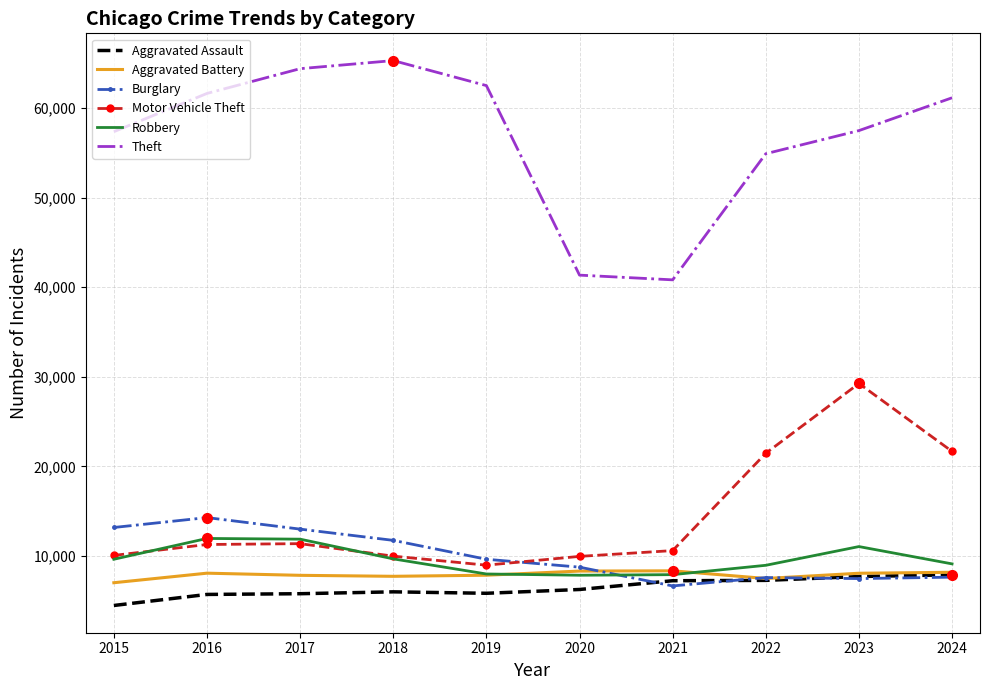

At how many categories does at least one series exceed 21050?

10